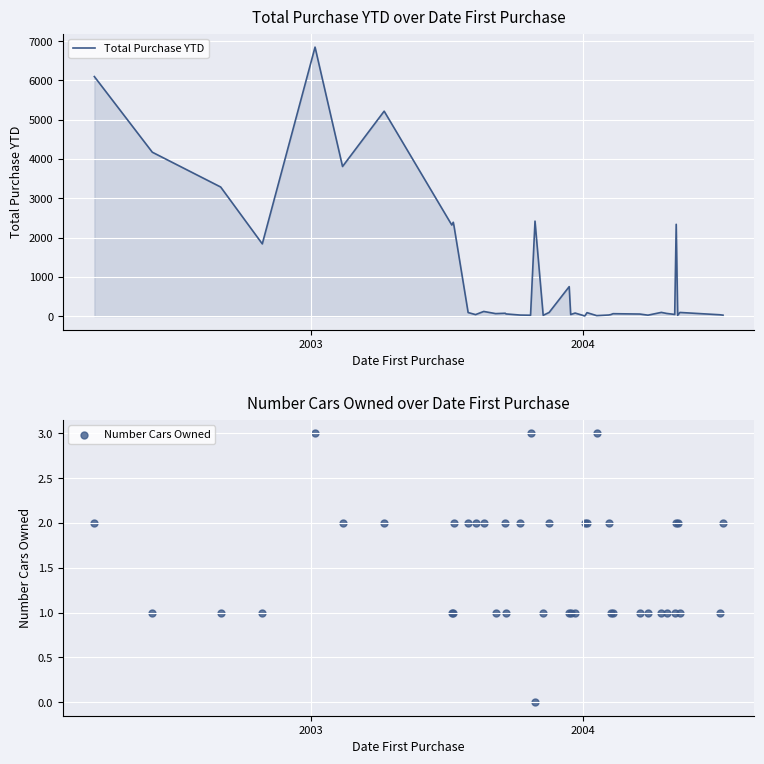

Which series contains the lowest Y value?

Number Cars Owned